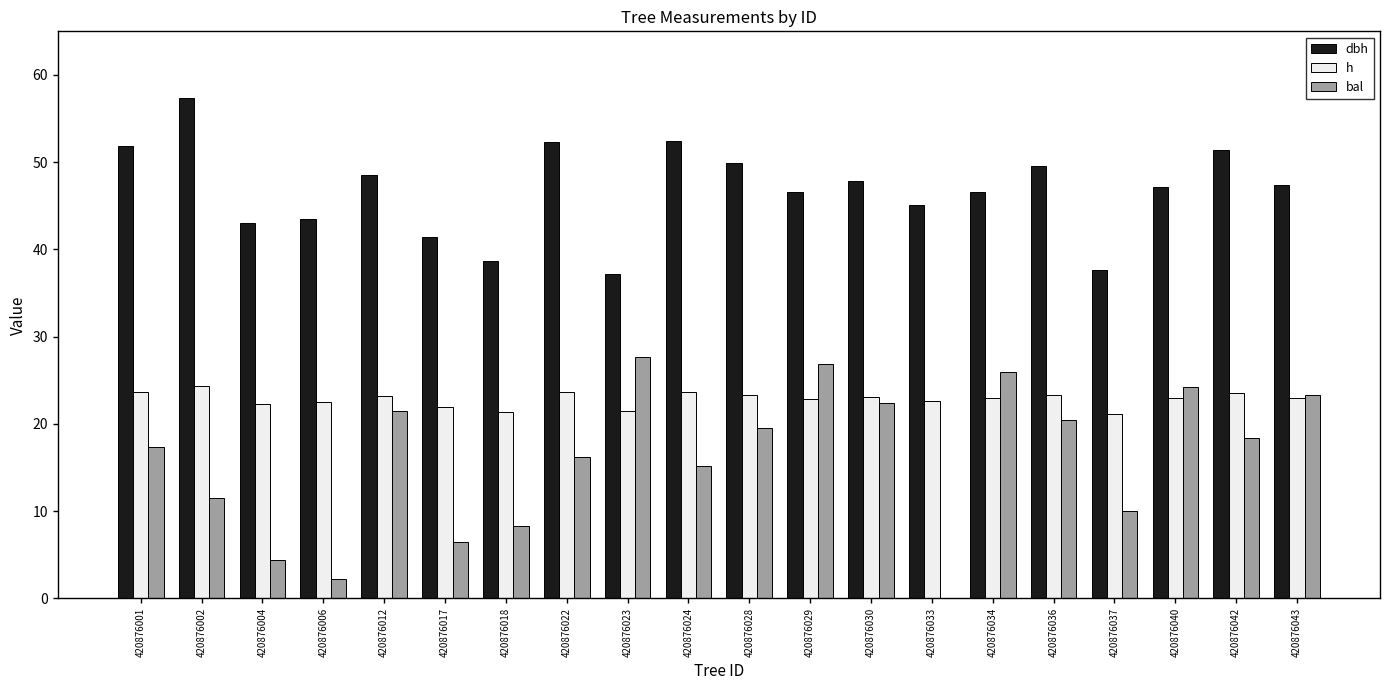

What is the sum of the bal values at 420876006 and 420876012?

23.7